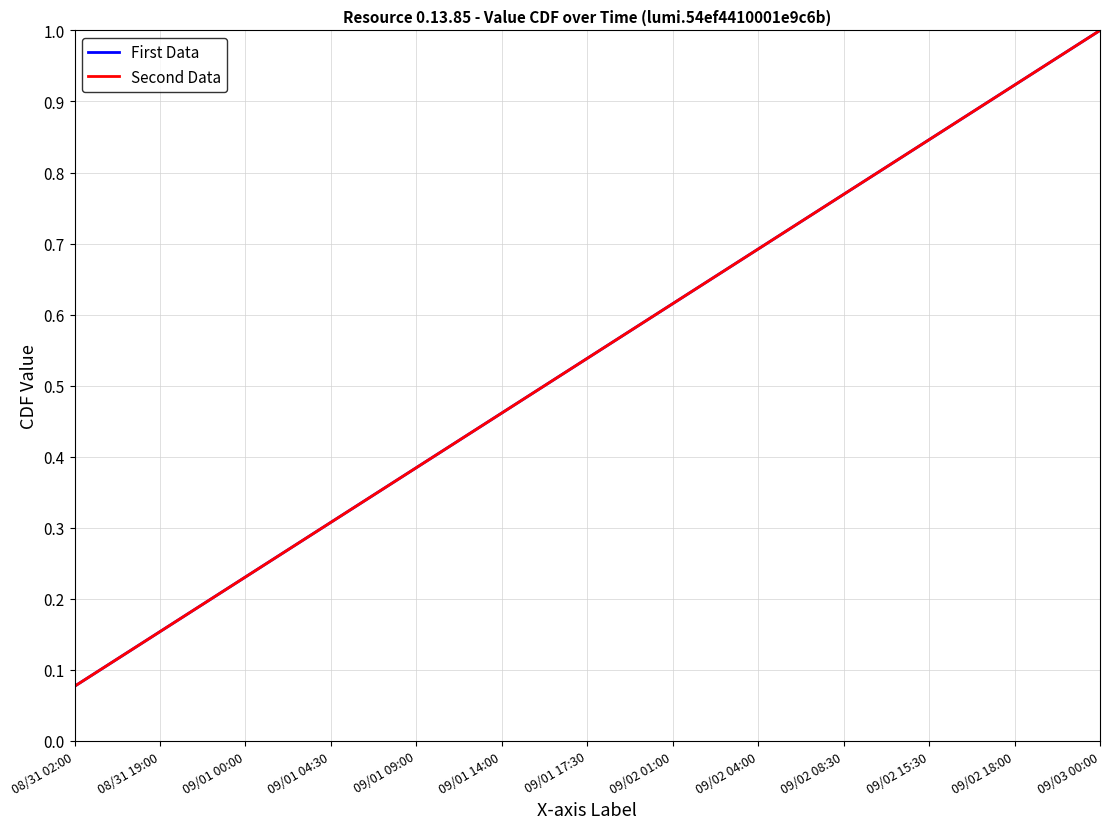

What is the label of the 7th point from the right?

09/01 17:30